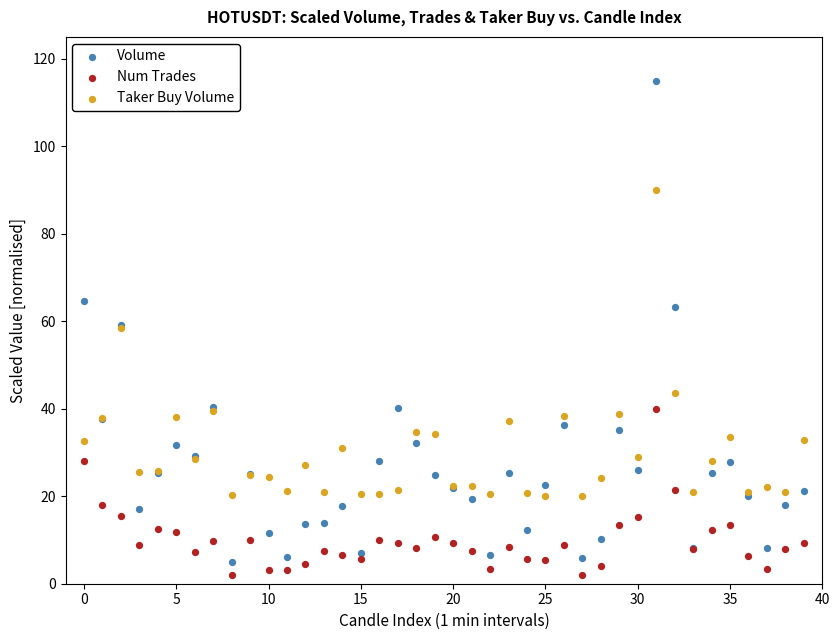

Which series contains the highest Y value?

Volume